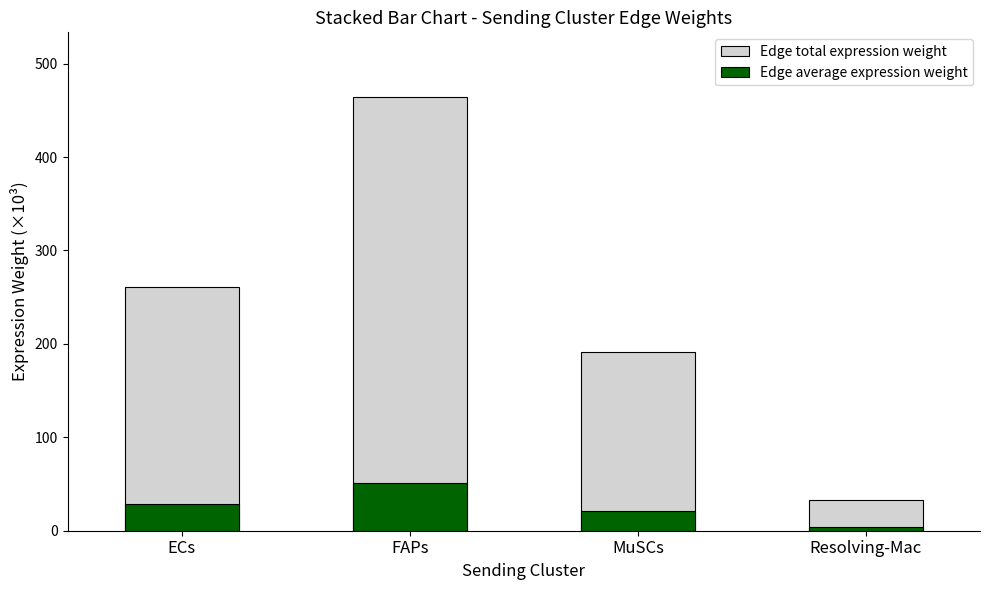

At how many categories does at least one series exceed 29?

4